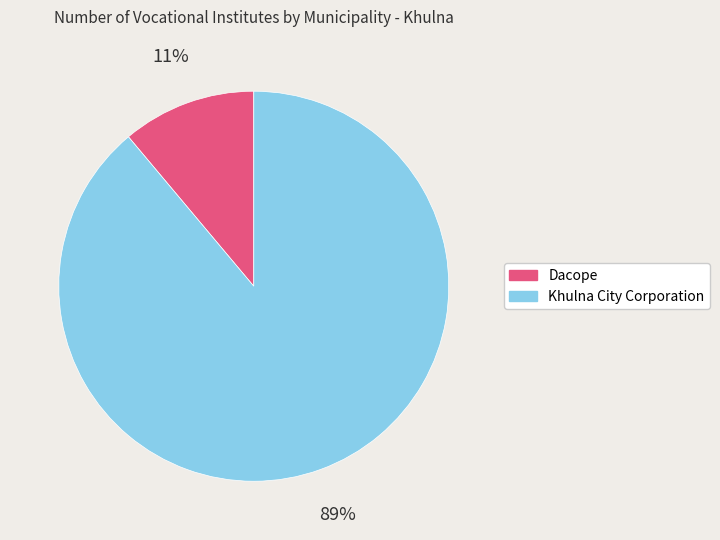

Which category has the biggest portion of the pie?

Khulna City Corporation